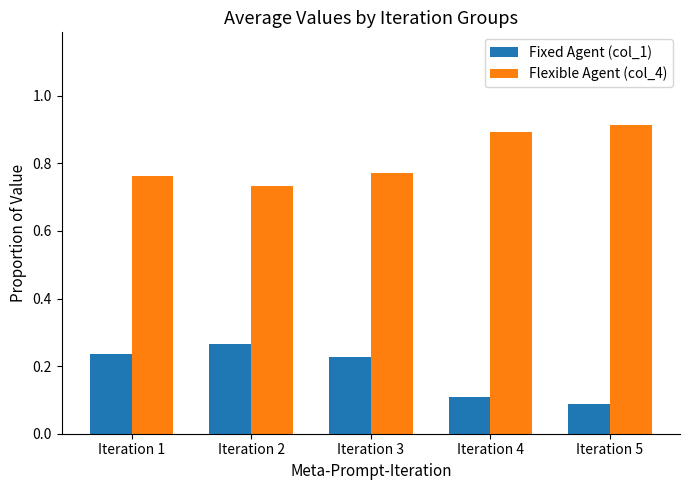

What is the difference between the highest and lowest values at Iteration 2?

0.5